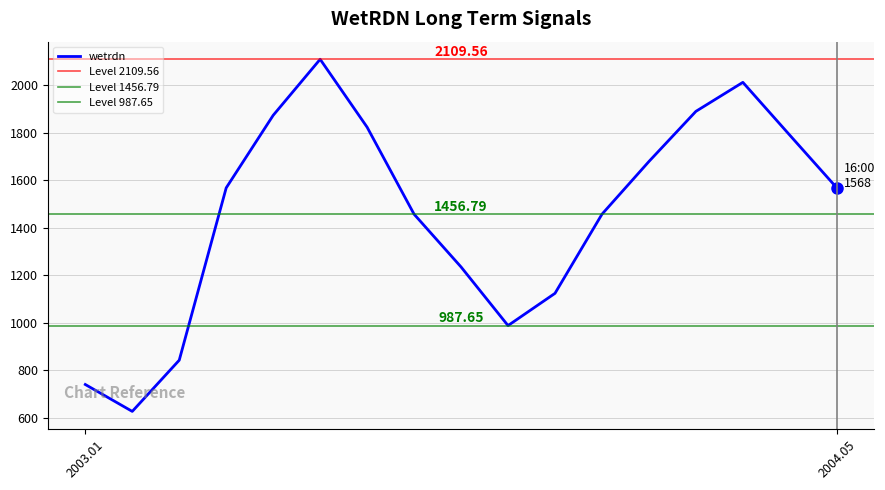

What is the average value?

1457.6